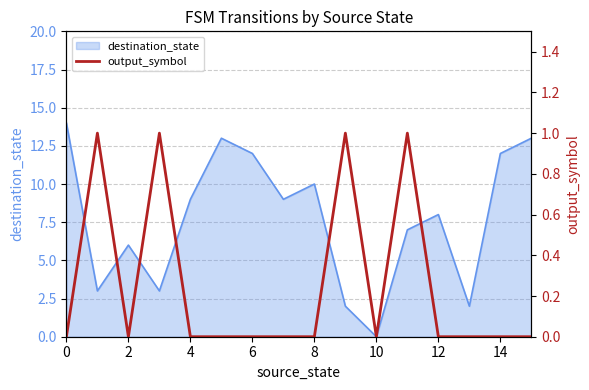

How many values are between 0 and 1?

16